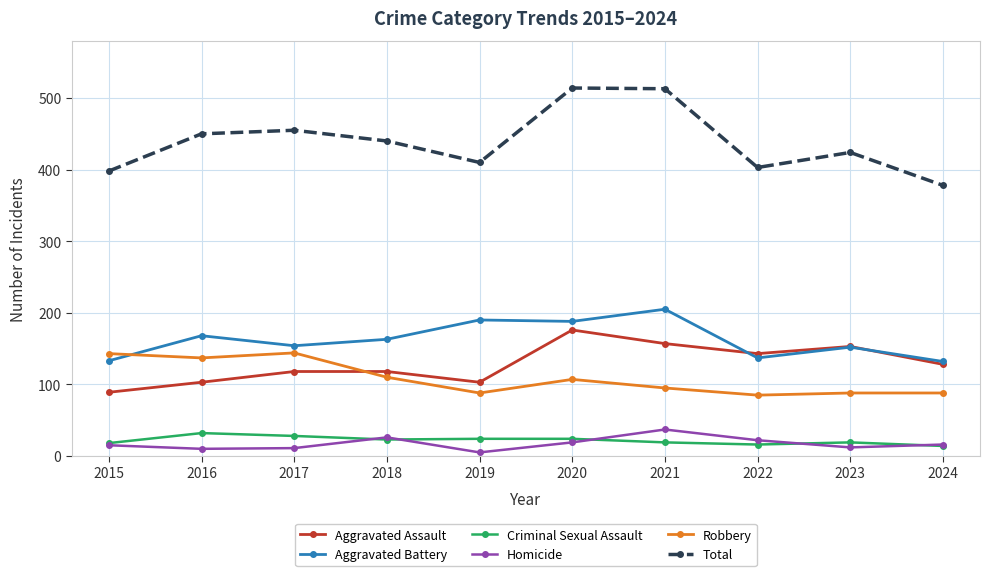

Is the value of Aggravated Battery at 2021 greater than the value of Homicide at 2018?

Yes